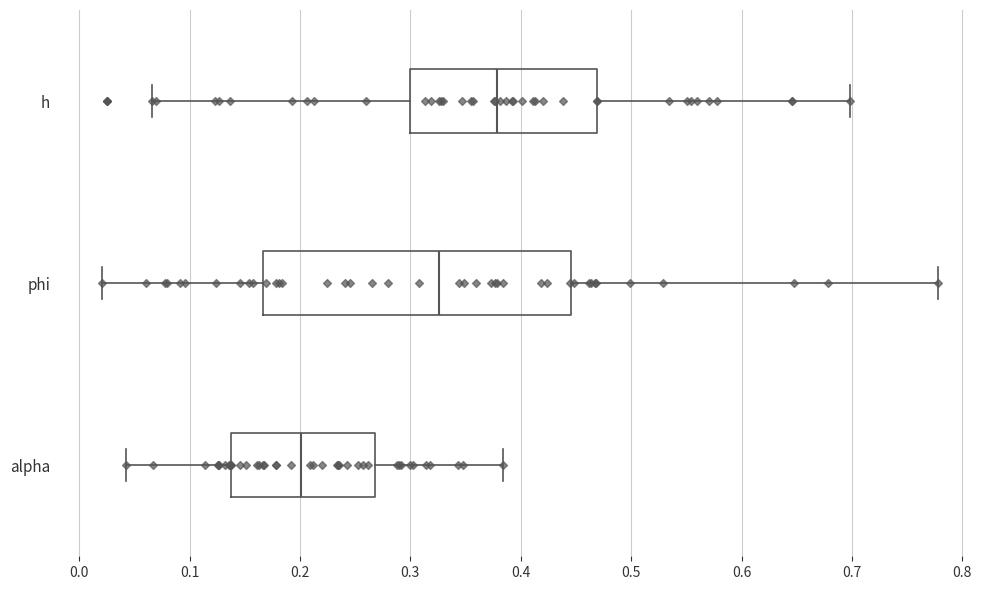

Where does the median line of the box for phi sit on the x-axis? The values are not printed on the chart, so give them approximately, as read against the axis.

0.33